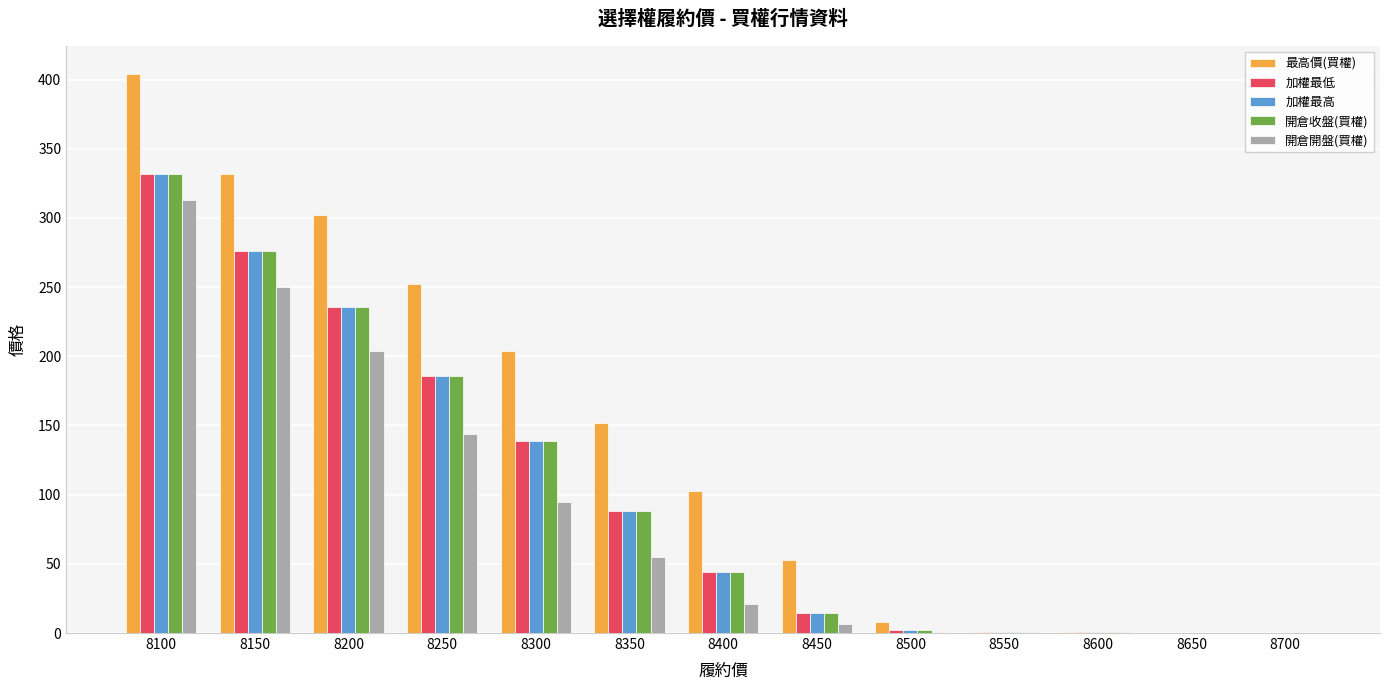

What is the average value of the 開倉開盤(買權) series?

83.8